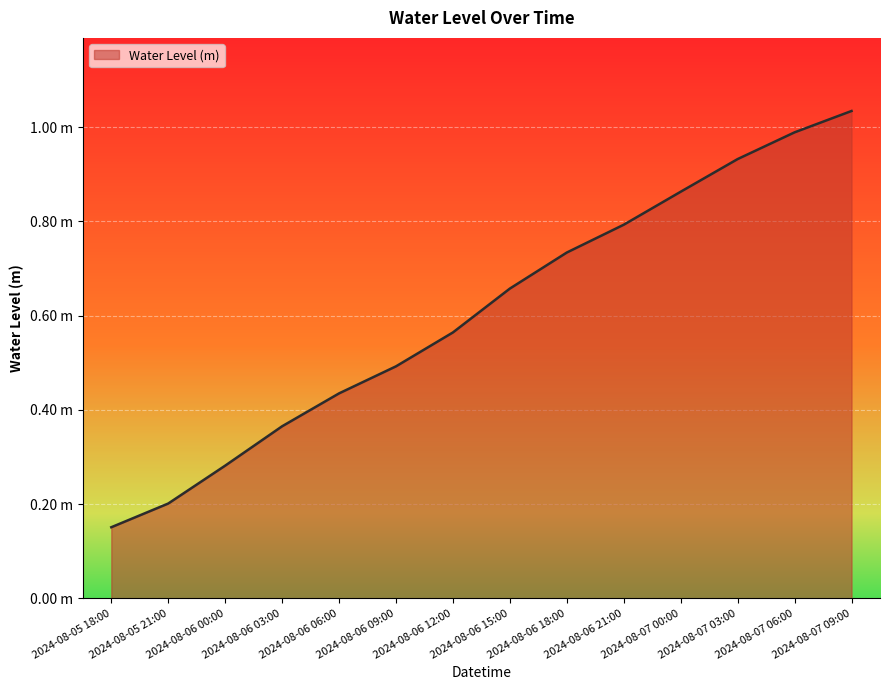

Reading right to left, list all the values displayed in this chart.

2024-08-07 09:00=1.0	2024-08-07 06:00=1.0	2024-08-07 03:00=0.9	2024-08-07 00:00=0.9	2024-08-06 21:00=0.8	2024-08-06 18:00=0.7	2024-08-06 15:00=0.7	2024-08-06 12:00=0.6	2024-08-06 09:00=0.5	2024-08-06 06:00=0.4	2024-08-06 03:00=0.4	2024-08-06 00:00=0.3	2024-08-05 21:00=0.2	2024-08-05 18:00=0.2